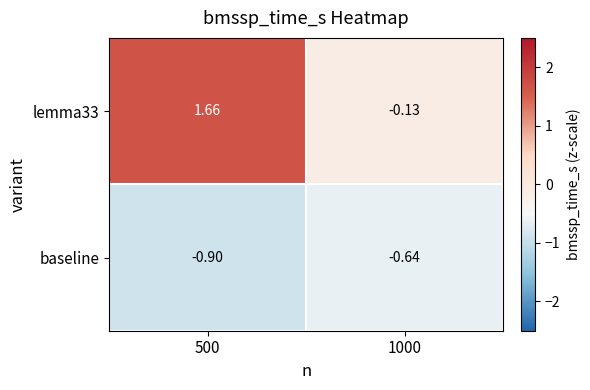

Which series changed the most between 500 and 1000?

lemma33